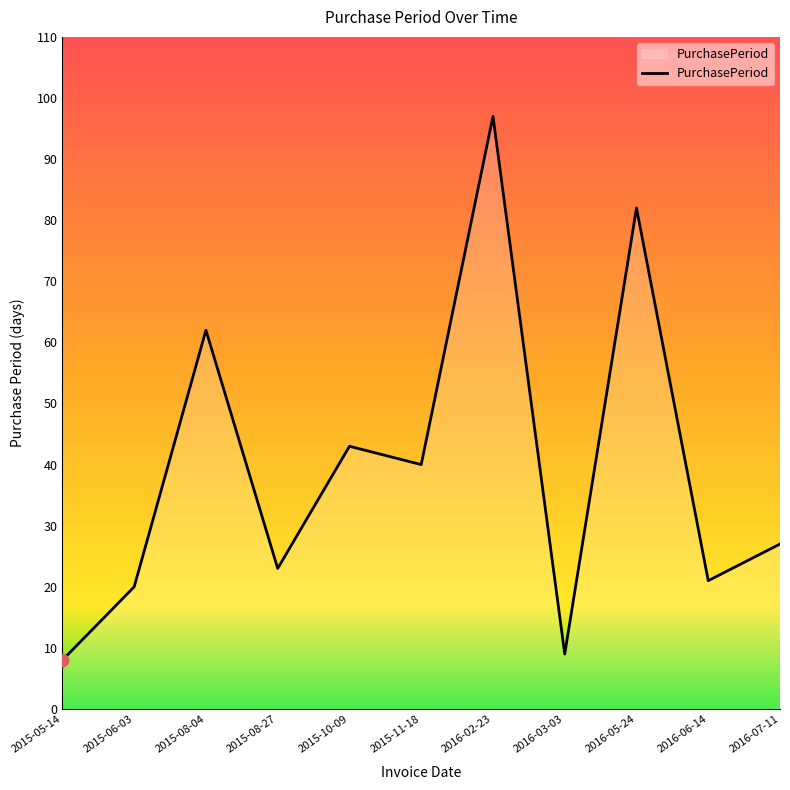

Which has a higher value, 2015-11-18 or 2016-07-11?

2015-11-18